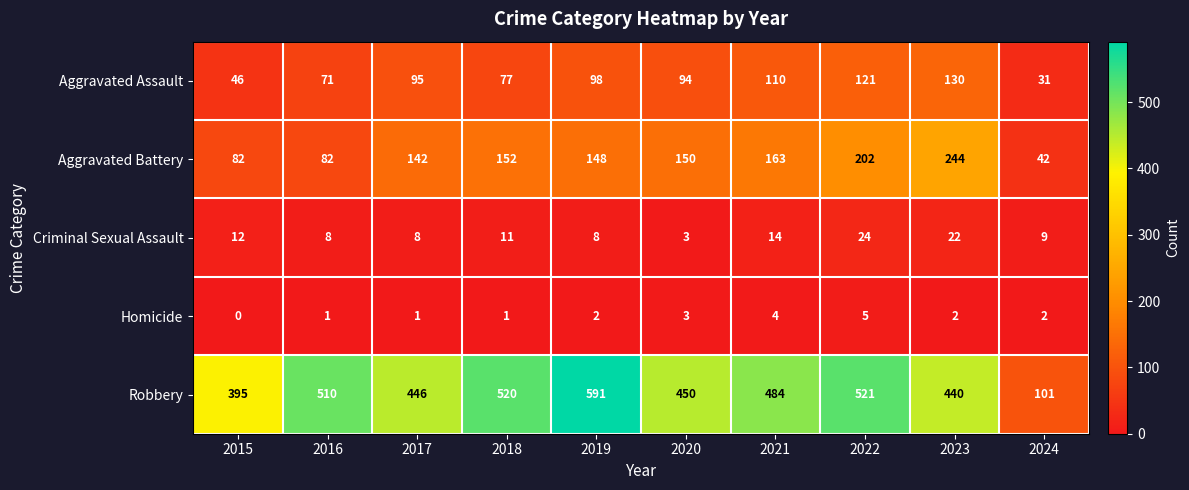

What is the lowest value of the Criminal Sexual Assault series?

3